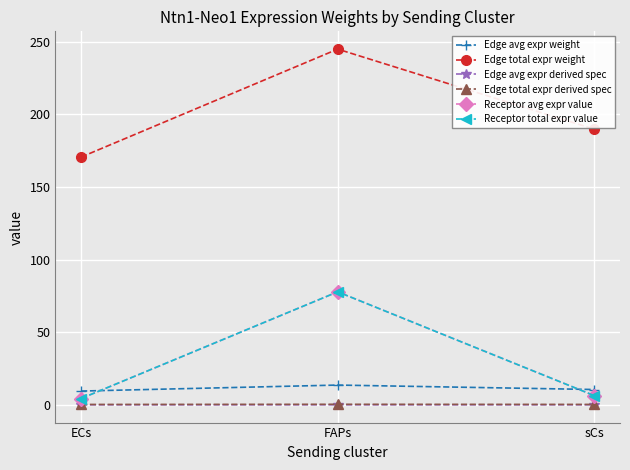

How many lines are shown in the chart?

6